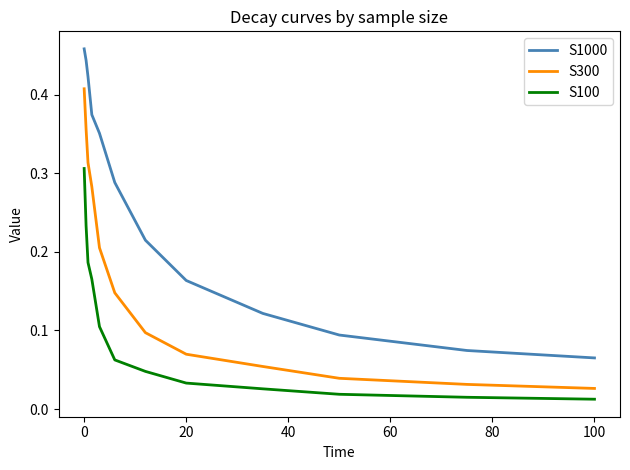

True or false: S1000 and S100 cross at least once.

False